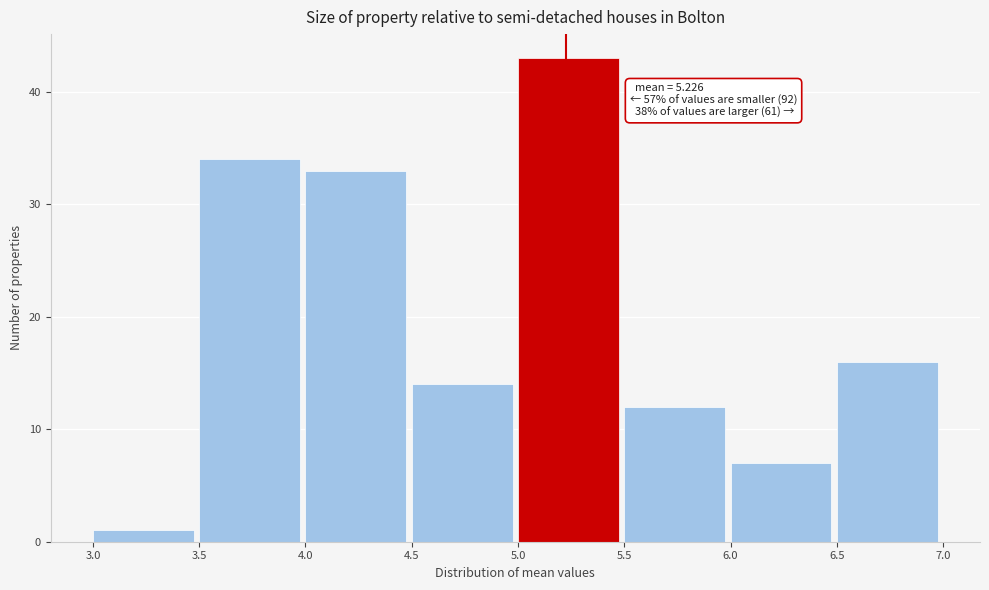

Over which range of the x-axis is the bar tallest?

5.0 to 5.5